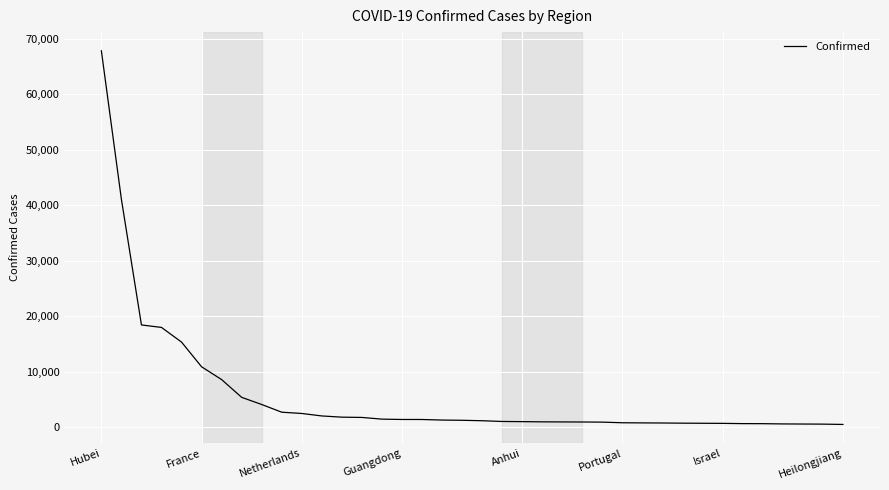

What is the maximum value shown in the chart?

67800